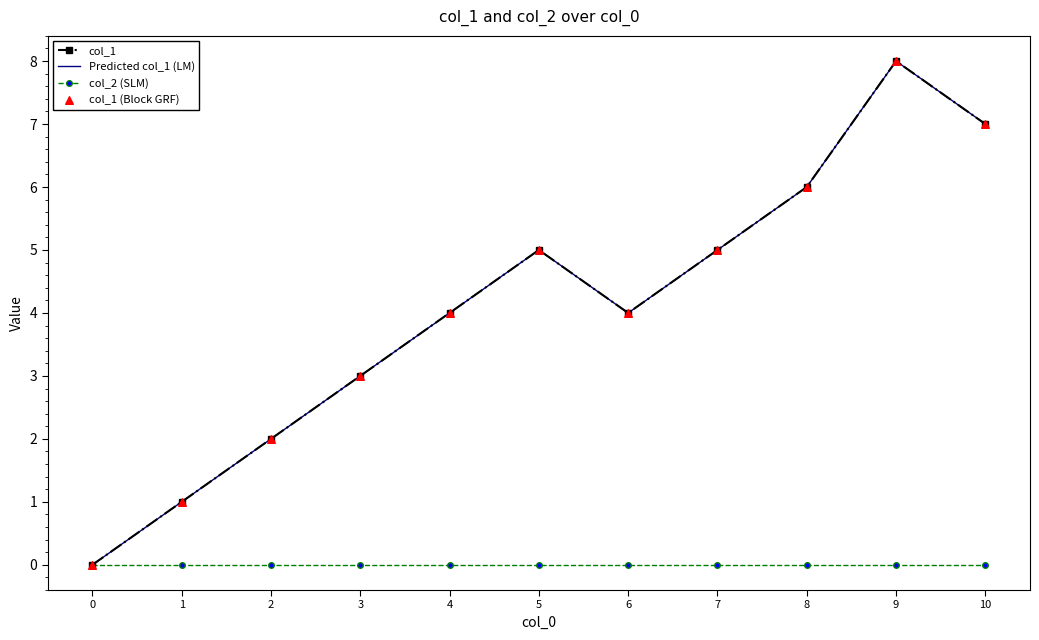

Which series has the largest total across all categories?

col_1